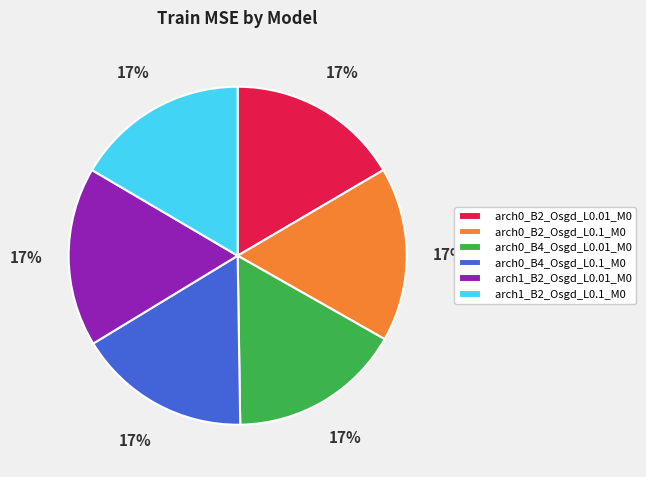

Combined, do arch0_B2_Osgd_L0.01_M0 and arch1_B2_Osgd_L0.1_M0 account for over 50%?

No